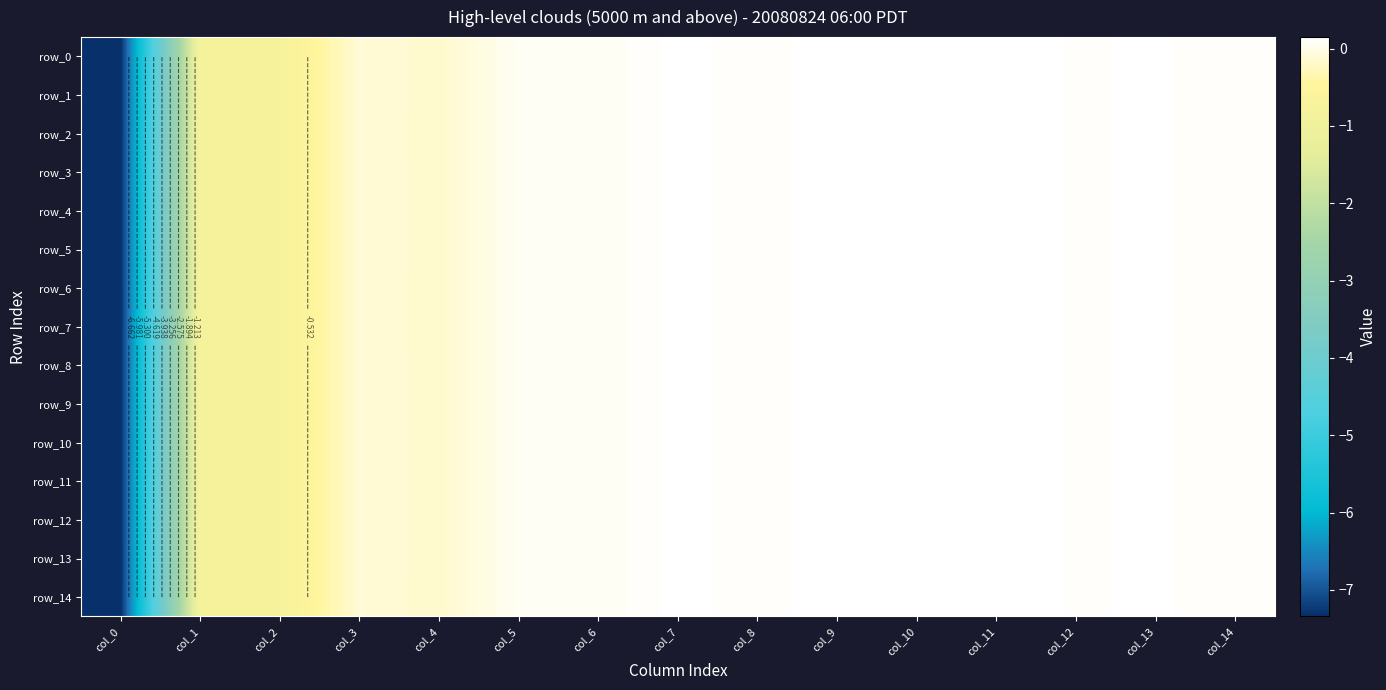

Count the number of data series in this chart.

15